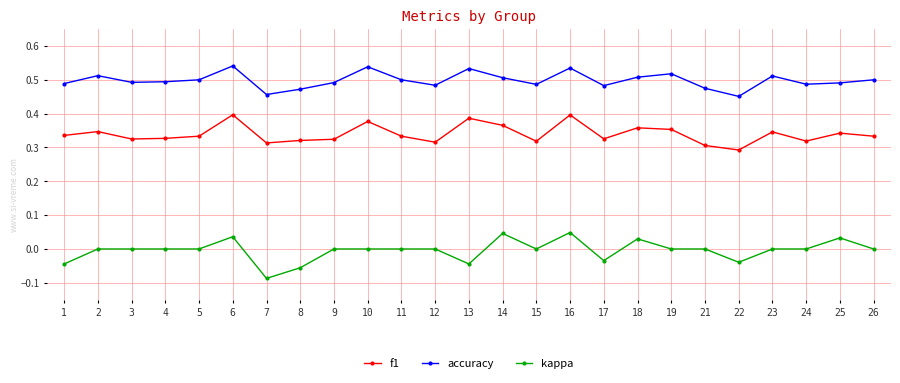

The f1 series shows 0.1 at 4. True or false?

False